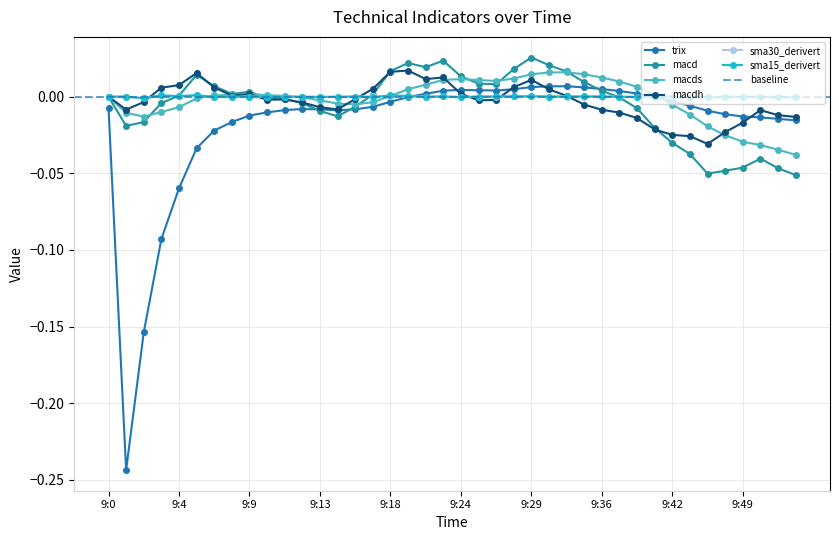

Reading left to right, transcribe all the data shown in this chart.

trix: 9:0=-0.0	9:1=-0.2	9:2=-0.2	9:3=-0.1	9:4=-0.1	9:6=-0.0	9:7=-0.0	9:8=-0.0	9:9=-0.0	9:10=-0.0	9:11=-0.0	9:12=-0.0	9:13=-0.0	9:14=-0.0	9:16=-0.0	9:17=-0.0	9:18=-0.0	9:19=-0.0	9:20=0.0	9:21=0.0	9:24=0.0	9:25=0.0	9:26=0.0	9:28=0.0	9:29=0.0	9:32=0.0	9:33=0.0	9:34=0.0	9:36=0.0	9:37=0.0	9:40=0.0	9:41=-0.0	9:42=-0.0	9:46=-0.0	9:47=-0.0	9:48=-0.0	9:49=-0.0	9:53=-0.0	9:55=-0.0	9:56=-0.0
macd: 9:0=0.0	9:1=-0.0	9:2=-0.0	9:3=-0.0	9:4=0.0	9:6=0.0	9:7=0.0	9:8=0.0	9:9=0.0	9:10=-0.0	9:11=-0.0	9:12=-0.0	9:13=-0.0	9:14=-0.0	9:16=-0.0	9:17=0.0	9:18=0.0	9:19=0.0	9:20=0.0	9:21=0.0	9:24=0.0	9:25=0.0	9:26=0.0	9:28=0.0	9:29=0.0	9:32=0.0	9:33=0.0	9:34=0.0	9:36=0.0	9:37=-0.0	9:40=-0.0	9:41=-0.0	9:42=-0.0	9:46=-0.0	9:47=-0.1	9:48=-0.0	9:49=-0.0	9:53=-0.0	9:55=-0.0	9:56=-0.1
macds: 9:0=0.0	9:1=-0.0	9:2=-0.0	9:3=-0.0	9:4=-0.0	9:6=-0.0	9:7=0.0	9:8=0.0	9:9=0.0	9:10=0.0	9:11=0.0	9:12=-0.0	9:13=-0.0	9:14=-0.0	9:16=-0.0	9:17=-0.0	9:18=0.0	9:19=0.0	9:20=0.0	9:21=0.0	9:24=0.0	9:25=0.0	9:26=0.0	9:28=0.0	9:29=0.0	9:32=0.0	9:33=0.0	9:34=0.0	9:36=0.0	9:37=0.0	9:40=0.0	9:41=0.0	9:42=-0.0	9:46=-0.0	9:47=-0.0	9:48=-0.0	9:49=-0.0	9:53=-0.0	9:55=-0.0	9:56=-0.0
macdh: 9:0=0.0	9:1=-0.0	9:2=-0.0	9:3=0.0	9:4=0.0	9:6=0.0	9:7=0.0	9:8=0.0	9:9=0.0	9:10=-0.0	9:11=-0.0	9:12=-0.0	9:13=-0.0	9:14=-0.0	9:16=-0.0	9:17=0.0	9:18=0.0	9:19=0.0	9:20=0.0	9:21=0.0	9:24=0.0	9:25=-0.0	9:26=-0.0	9:28=0.0	9:29=0.0	9:32=0.0	9:33=0.0	9:34=-0.0	9:36=-0.0	9:37=-0.0	9:40=-0.0	9:41=-0.0	9:42=-0.0	9:46=-0.0	9:47=-0.0	9:48=-0.0	9:49=-0.0	9:53=-0.0	9:55=-0.0	9:56=-0.0
sma30_derivert: 9:0=0.0	9:1=0.0	9:2=-0.0	9:3=0.0	9:4=0.0	9:6=0.0	9:7=-0.0	9:8=-0.0	9:9=0.0	9:10=-0.0	9:11=-0.0	9:12=-0.0	9:13=-0.0	9:14=-0.0	9:16=0.0	9:17=0.0	9:18=0.0	9:19=0.0	9:20=0.0	9:21=0.0	9:24=-0.0	9:25=-0.0	9:26=0.0	9:28=0.0	9:29=0.0	9:32=0.0	9:33=0.0	9:34=-0.0	9:36=-0.0	9:37=-0.0	9:40=-0.0	9:41=0.0	9:42=0.0	9:46=-0.0	9:47=-0.0	9:48=-0.0	9:49=-0.0	9:53=0.0	9:55=-0.0	9:56=-0.0
sma15_derivert: 9:0=0.0	9:1=0.0	9:2=-0.0	9:3=0.0	9:4=0.0	9:6=0.0	9:7=-0.0	9:8=-0.0	9:9=0.0	9:10=-0.0	9:11=-0.0	9:12=-0.0	9:13=-0.0	9:14=-0.0	9:16=0.0	9:17=-0.0	9:18=0.0	9:19=0.0	9:20=-0.0	9:21=0.0	9:24=-0.0	9:25=0.0	9:26=0.0	9:28=0.0	9:29=0.0	9:32=0.0	9:33=0.0	9:34=0.0	9:36=0.0	9:37=-0.0	9:40=-0.0	9:41=-0.0	9:42=-0.0	9:46=-0.0	9:47=-0.0	9:48=-0.0	9:49=-0.0	9:53=-0.0	9:55=-0.0	9:56=-0.0